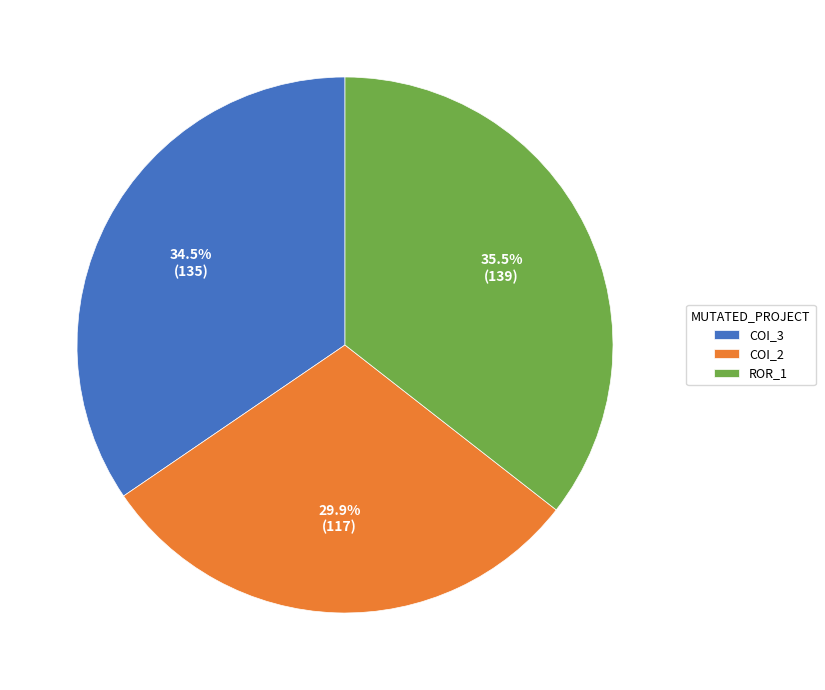

Combined, do COI_2 and COI_3 account for over 50%?

Yes